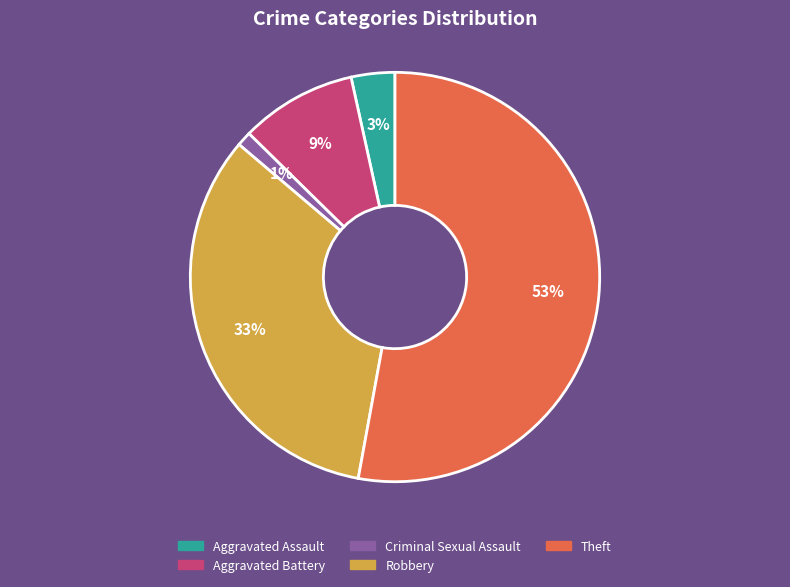

How many segments does this pie chart have?

5